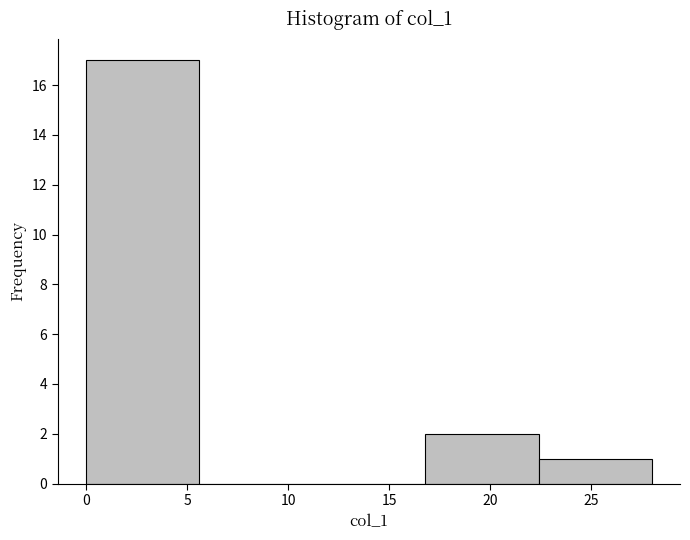

Reading left to right, list every bar in this chart as the range it spans on the x-axis followed by its height. Neither the bar edges nor the heights are printed on the chart, so give them approximately, as read against the axes.

0.0 to 5.6: 17
5.6 to 11.2: 0
11.2 to 16.8: 0
16.8 to 22.4: 2
22.4 to 28.0: 1